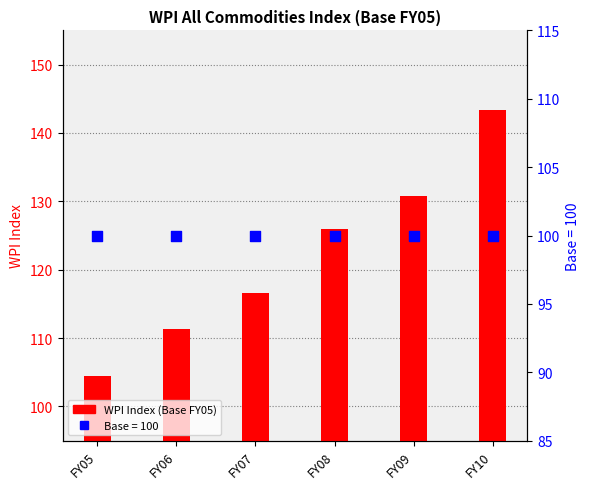

What is the ratio of the value at FY05 to the value at FY08?

0.8